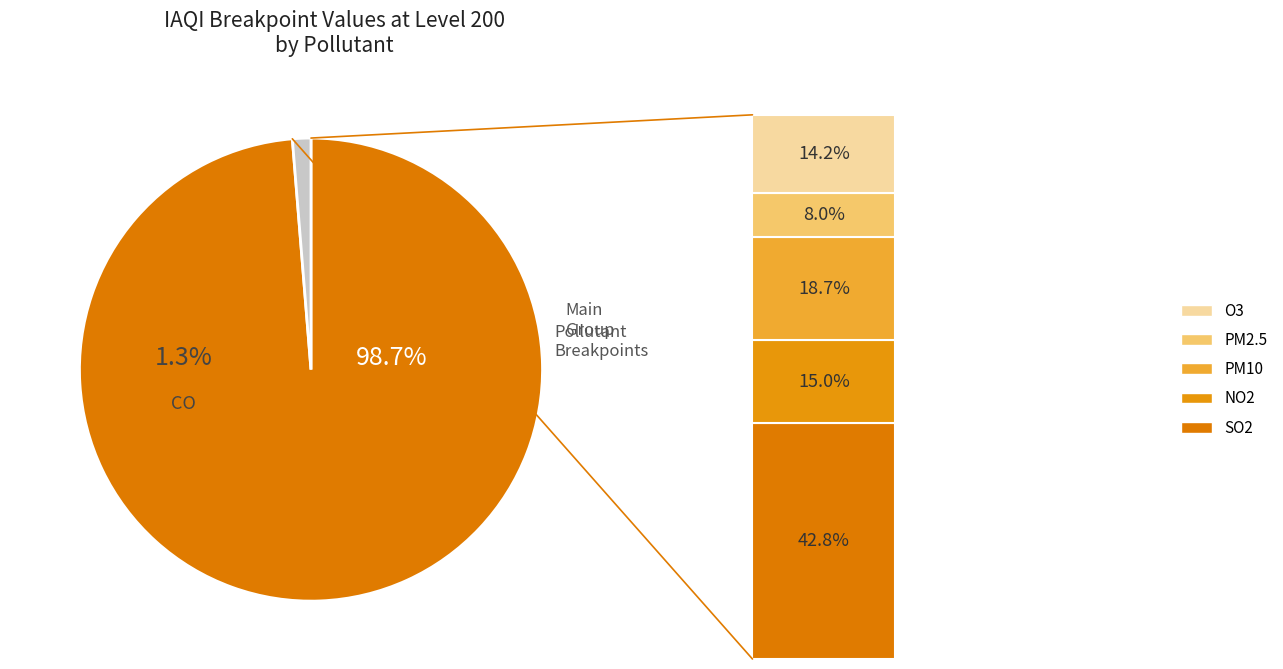

Count the number of slices in the pie.

6